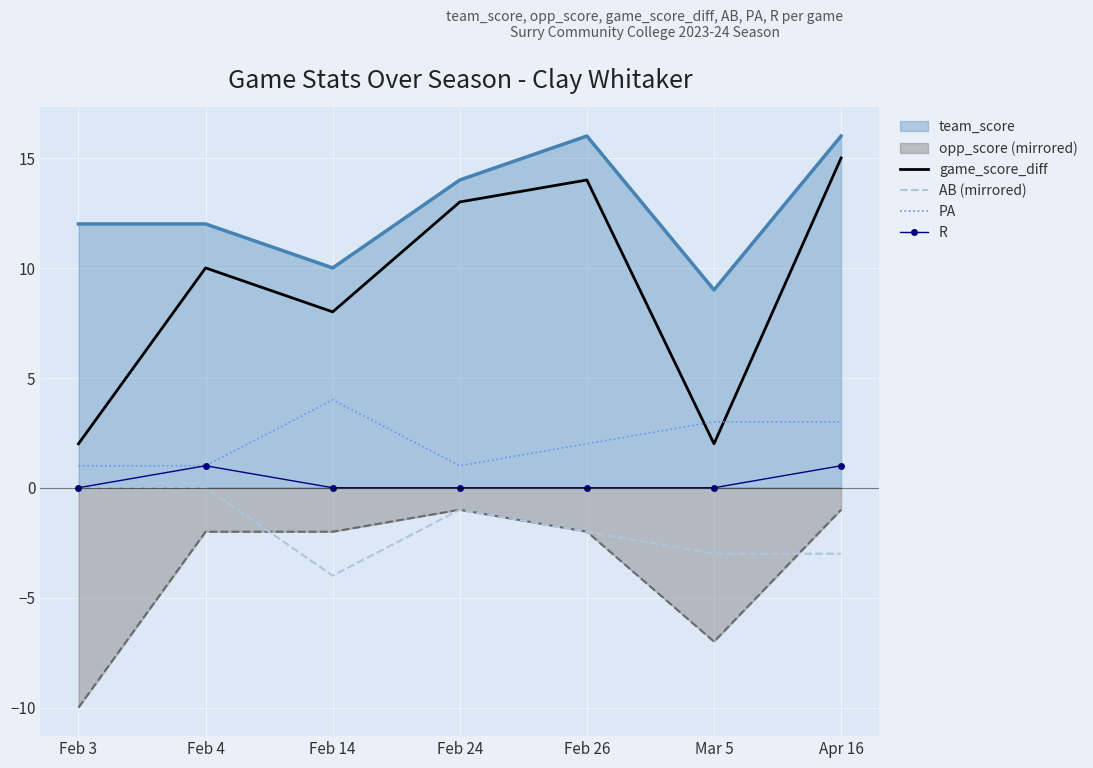

True or false: PA has a value of 3 at Mar 5.

True